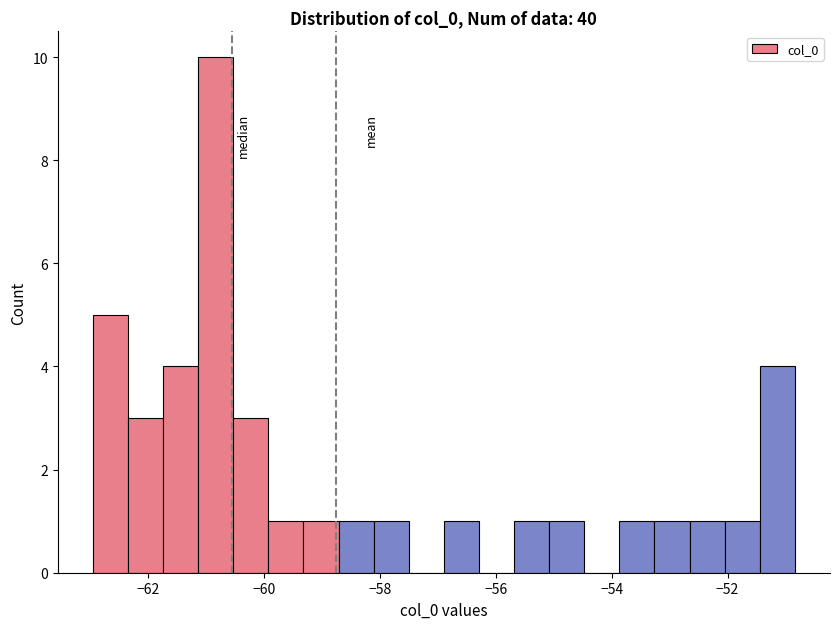

Around what value on the x-axis is the tallest bar? Give the approximate position of its centre, as read against the axis.

-60.8